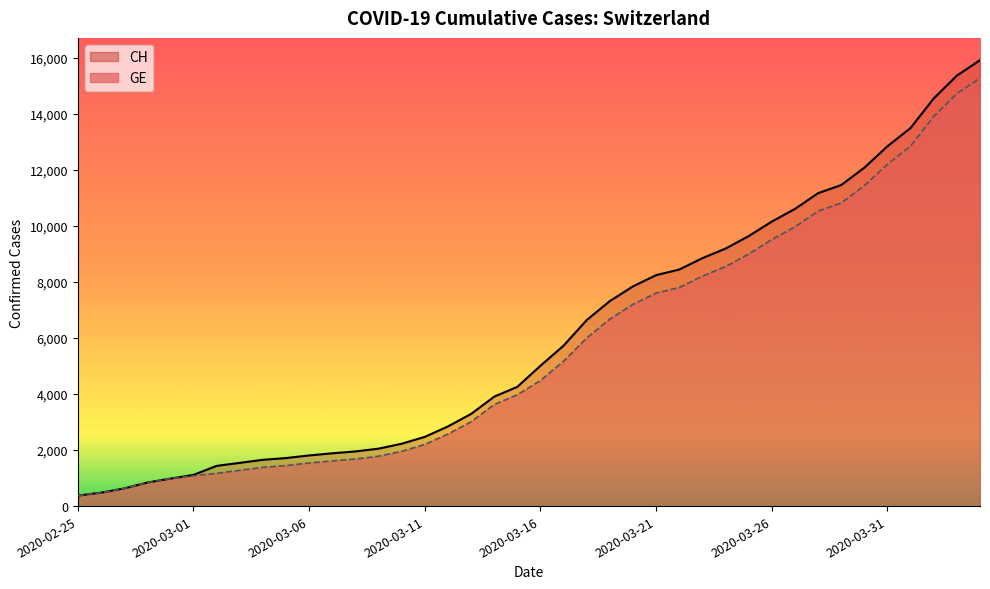

Between 2020-03-11 and 2020-03-26, which is larger?

2020-03-26